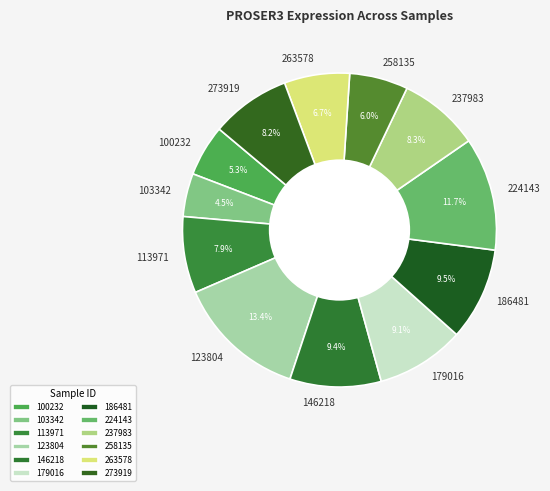

Does 258135 represent more than half of the total?

No